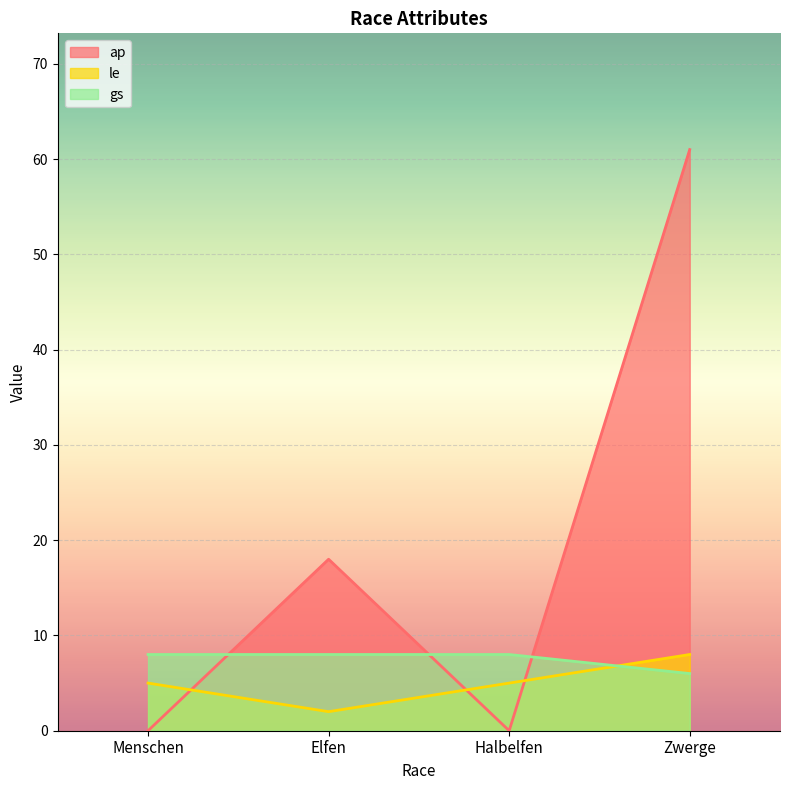

How many lines are shown in the chart?

3